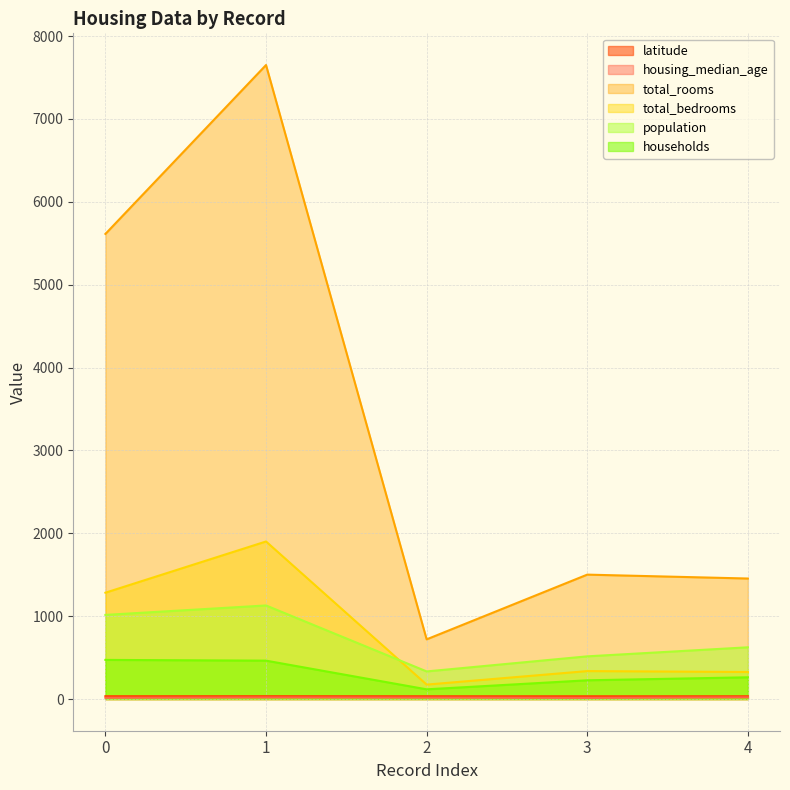

What is the average value of the population series?

723.2